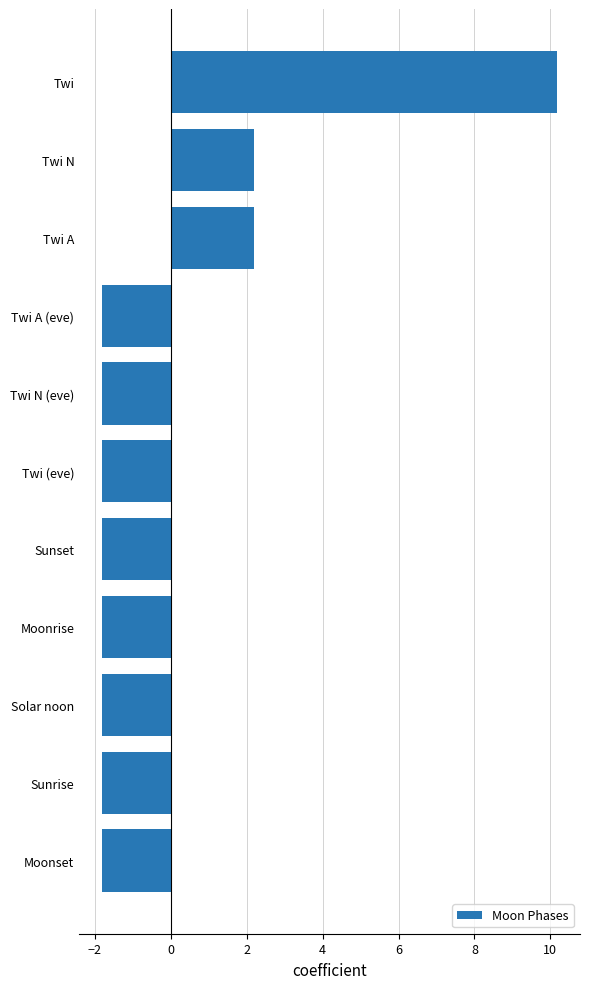

Count the number of data series in this chart.

1